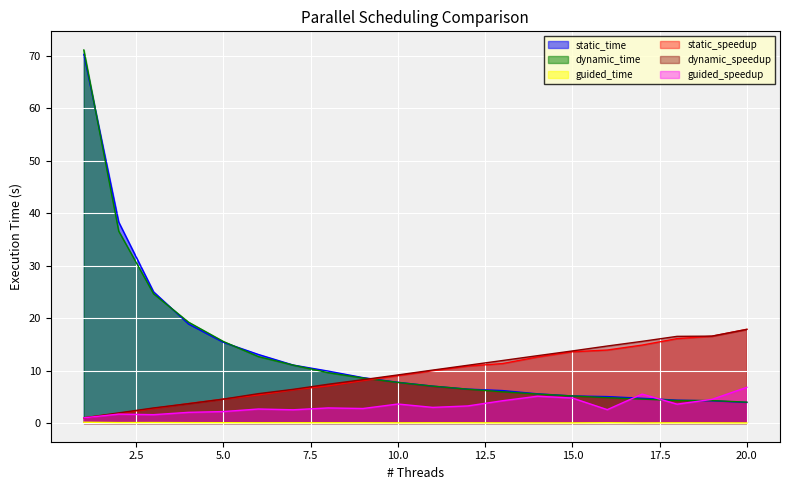

Between 15 and 18, which series saw the biggest shift?

dynamic_speedup